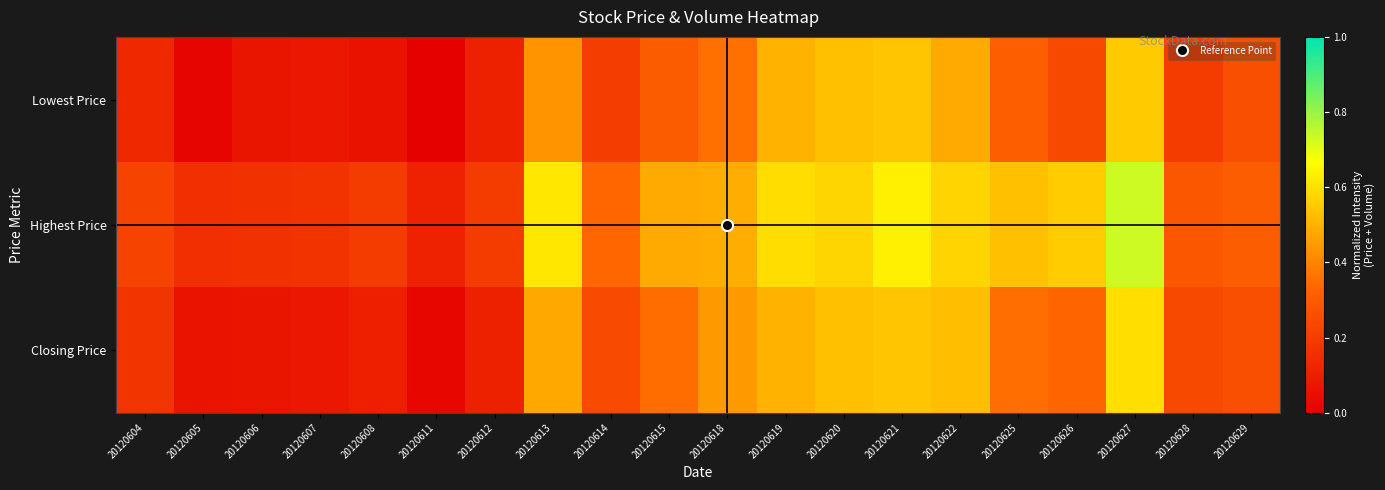

Rank the series by their average value, from lowest to highest.

Lowest Price, Closing Price, Highest Price